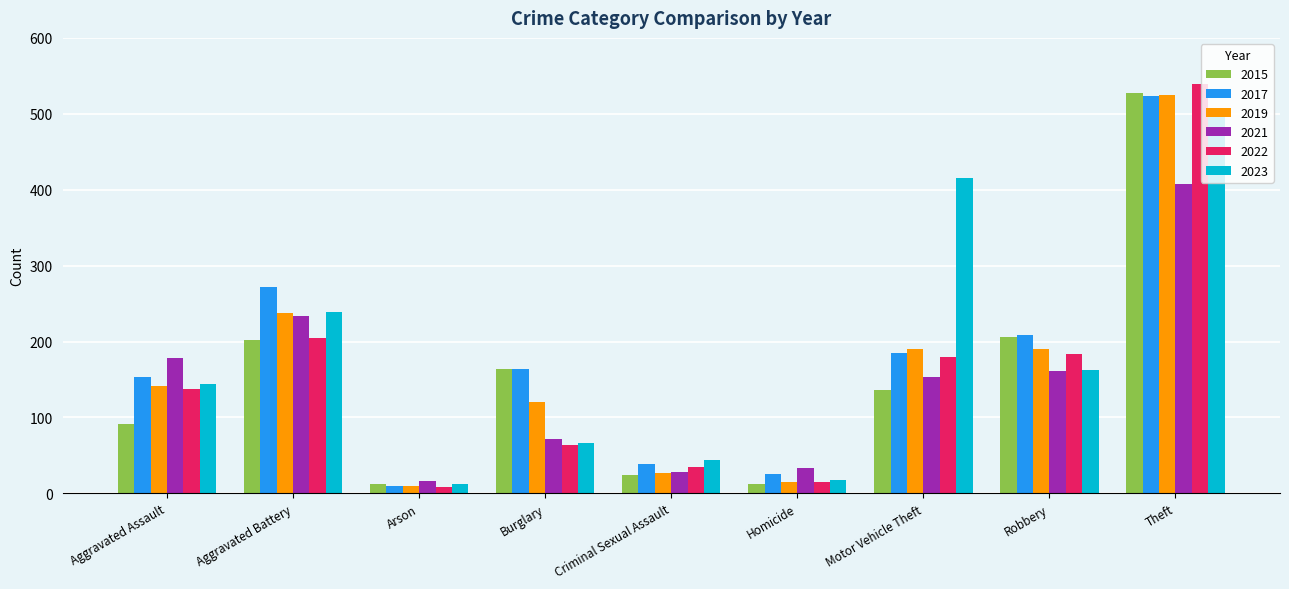

What is the sum of all 2022 values?

1367